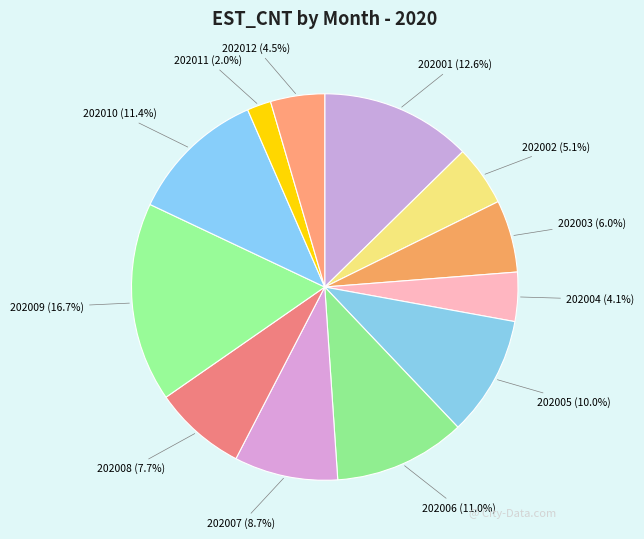

To the nearest percent, what is the difference between the 202005 and 202002 slice percentages?

5%